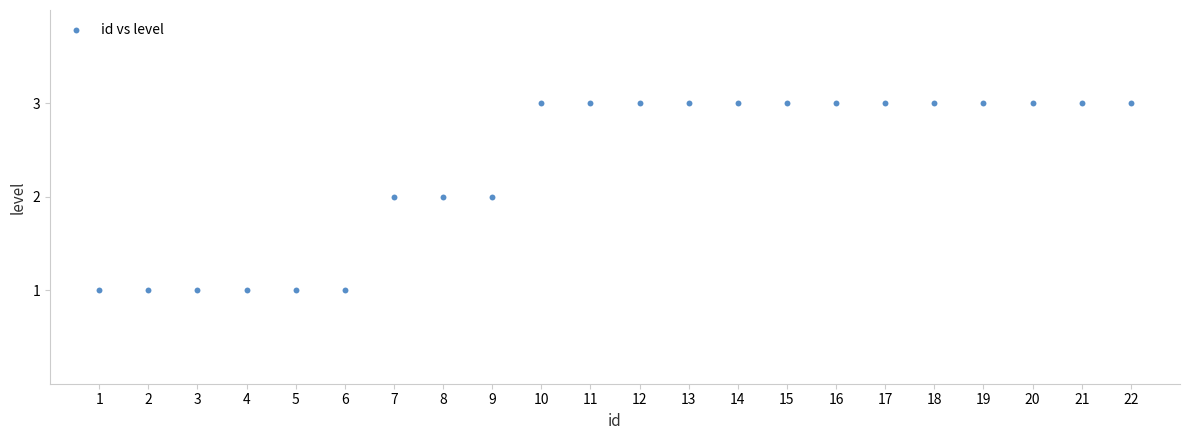

What is the range of X values (max minus min)?

21